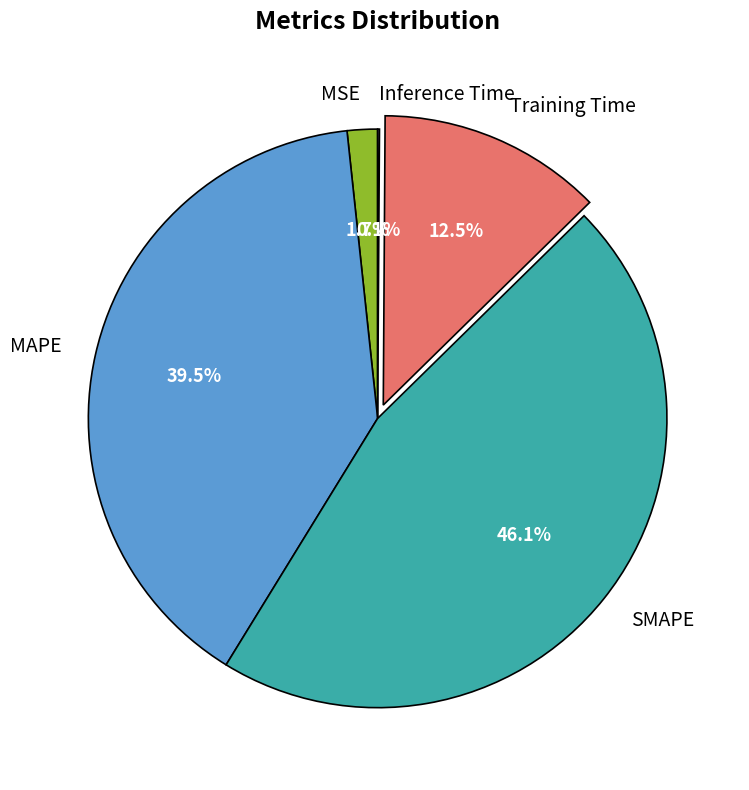

What is the largest slice in the pie chart?

SMAPE